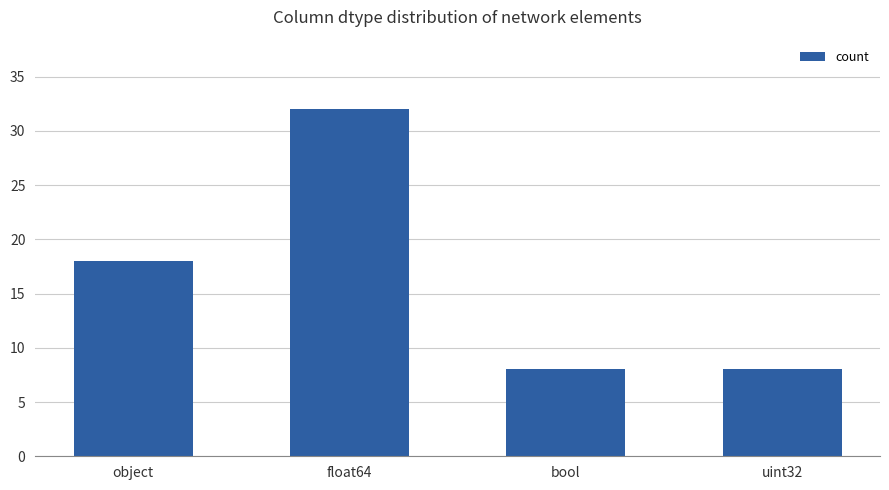

Reading left to right, list all the values displayed in this chart.

object=18	float64=32	bool=8	uint32=8